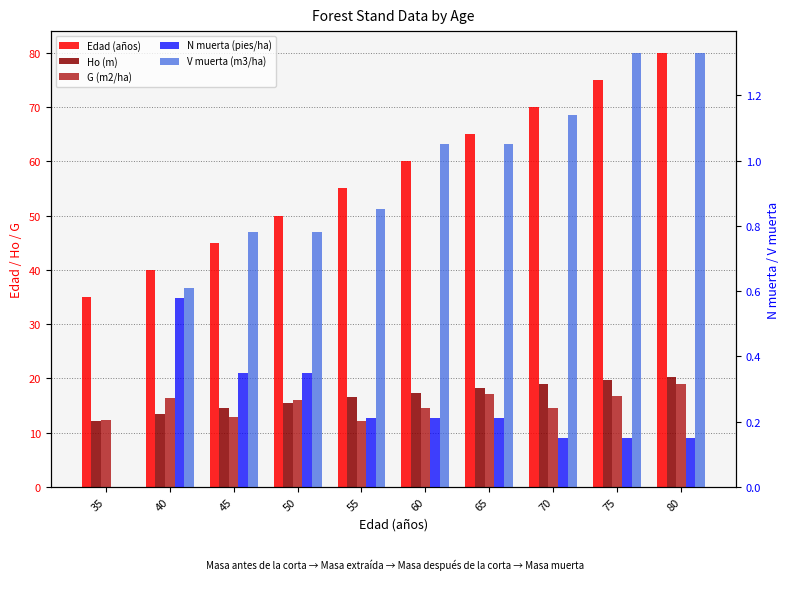

Reading left to right, extract all data points from this chart.

Edad (años): 35.0	40.0	45.0	50.0	55.0	60.0	65.0	70.0	75.0	80.0
Ho (m): 12.1	13.3	14.5	15.5	16.5	17.4	18.2	18.9	19.6	20.3
G (m2/ha): 12.4	16.4	12.9	16.1	12.1	14.6	17.1	14.6	16.8	18.9
N muerta (pies/ha): 0.0	0.6	0.3	0.3	0.2	0.2	0.2	0.1	0.1	0.1
V muerta (m3/ha): 0.0	0.6	0.8	0.8	0.8	1.1	1.1	1.1	1.3	1.3